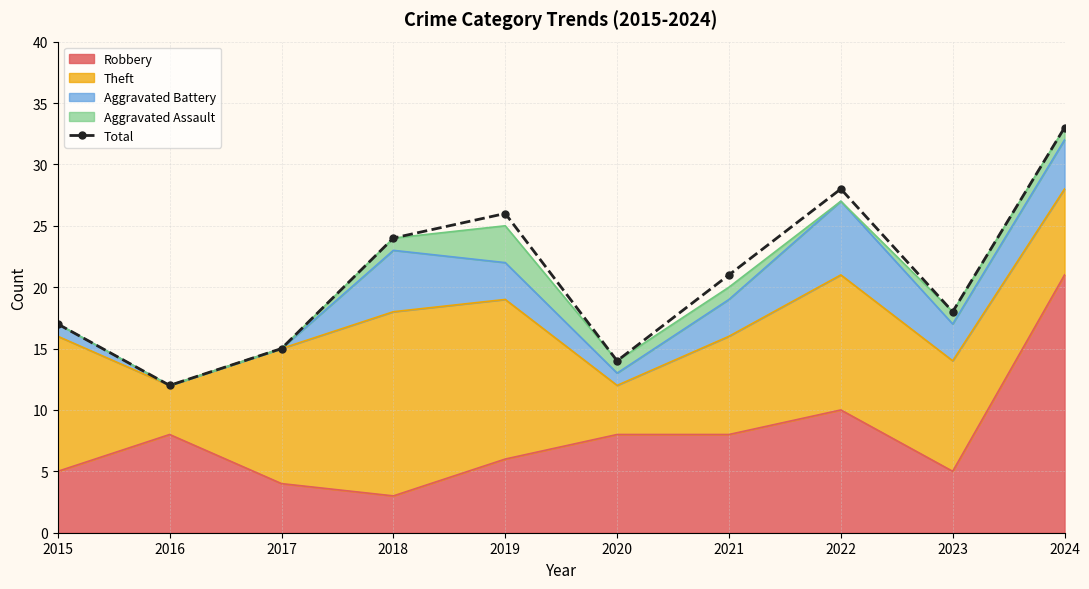

The value at 2017 is 10. True or false?

False